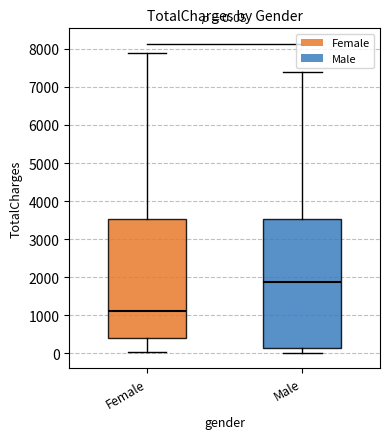

Which box is the tallest, from its lower edge to its upper edge?

Male